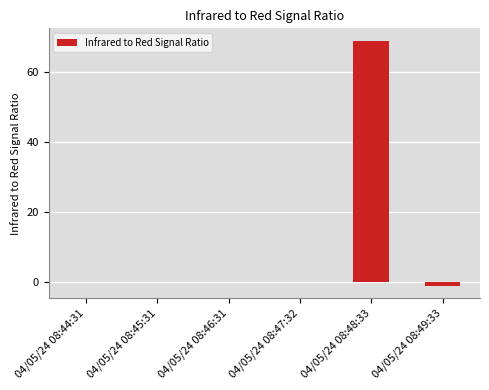

What is the sum of all values?

68